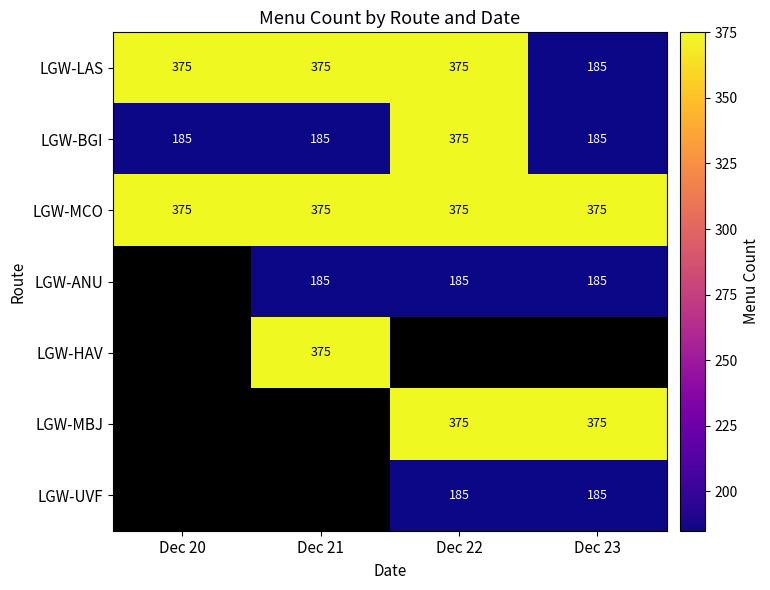

Which category has the highest value across all series?

Dec 20